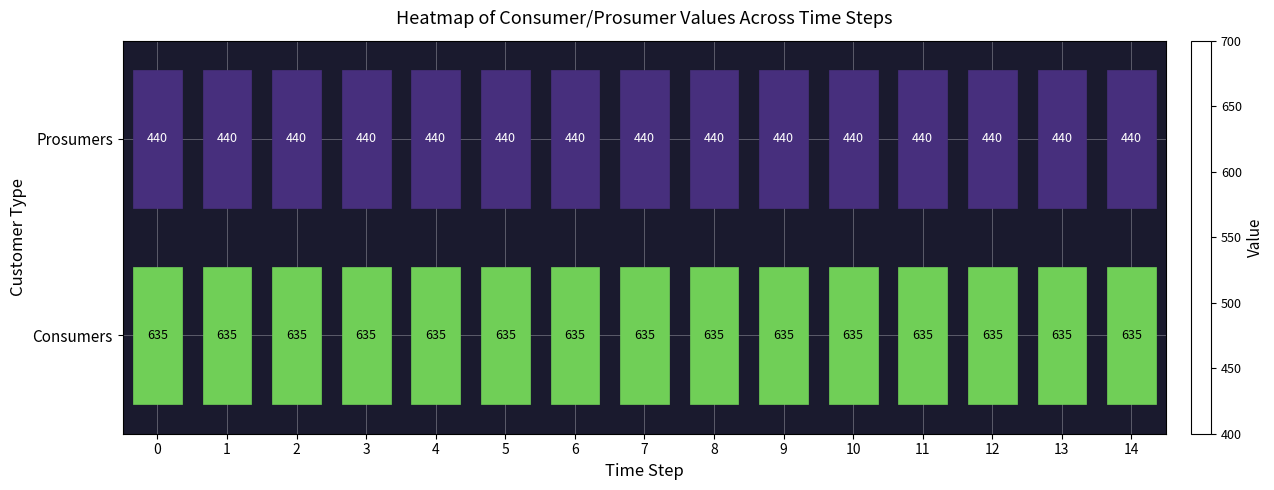

What is the maximum value shown in the chart?

635